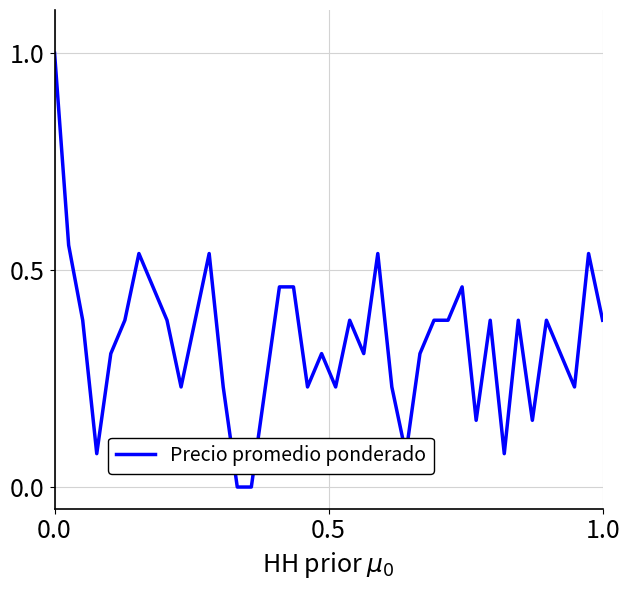

What is the maximum value shown in the chart?

1.0